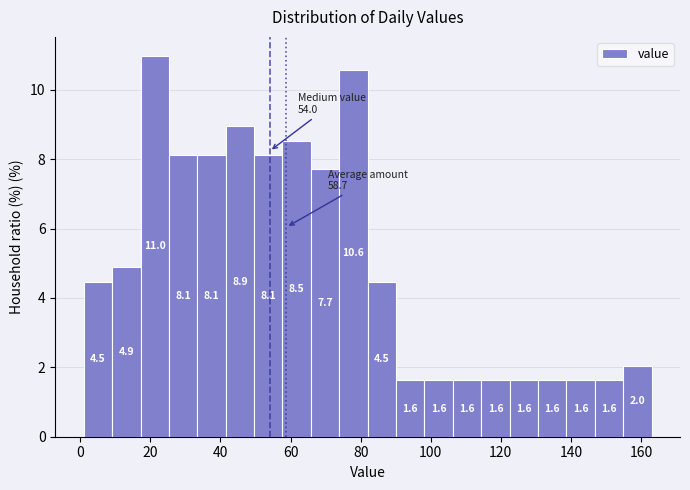

Reading left to right, transcribe this chart: for each bar, give the range it covers on the x-axis and its height. The bar edges are not printed on the chart, so give them approximately, as read against the axis.

2 to 10: 4.5
10 to 18: 4.9
18 to 26: 11.0
26 to 34: 8.1
34 to 42: 8.1
42 to 50: 8.9
50 to 58: 8.1
58 to 66: 8.5
66 to 74: 7.7
74 to 82: 10.6
82 to 90: 4.5
90 to 98: 1.6
98 to 106: 1.6
106 to 114: 1.6
114 to 122: 1.6
122 to 130: 1.6
130 to 138: 1.6
138 to 146: 1.6
146 to 154: 1.6
154 to 164: 2.0